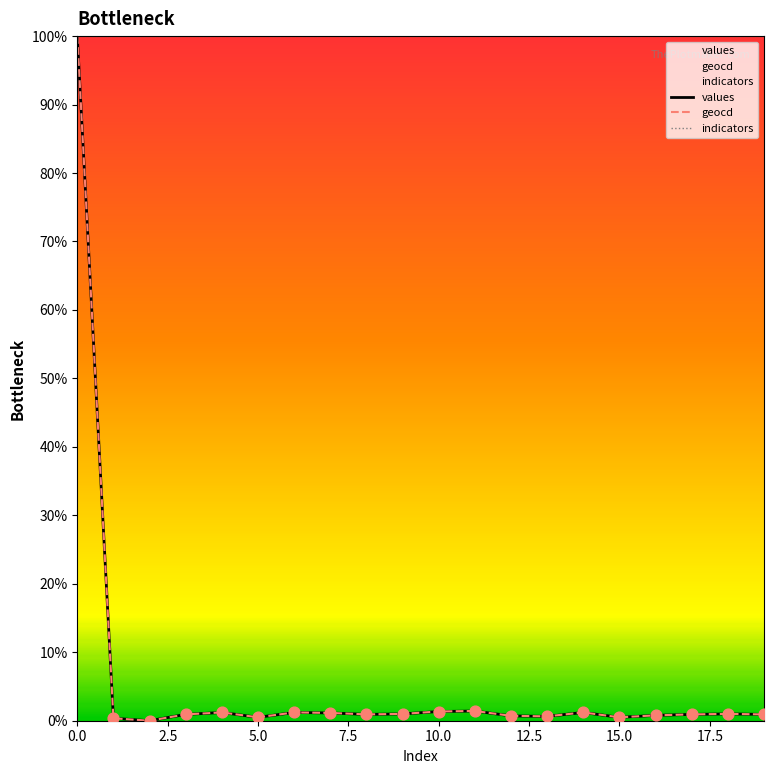

Which series has the largest total across all categories?

indicators